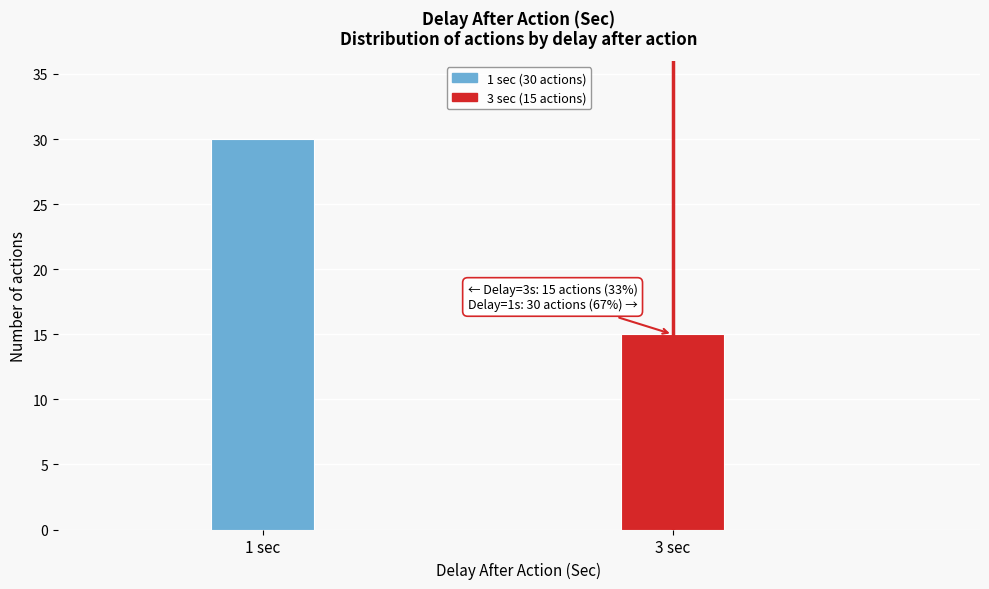

Reading right to left, what are all the values shown in this chart?

3 sec=15	1 sec=30